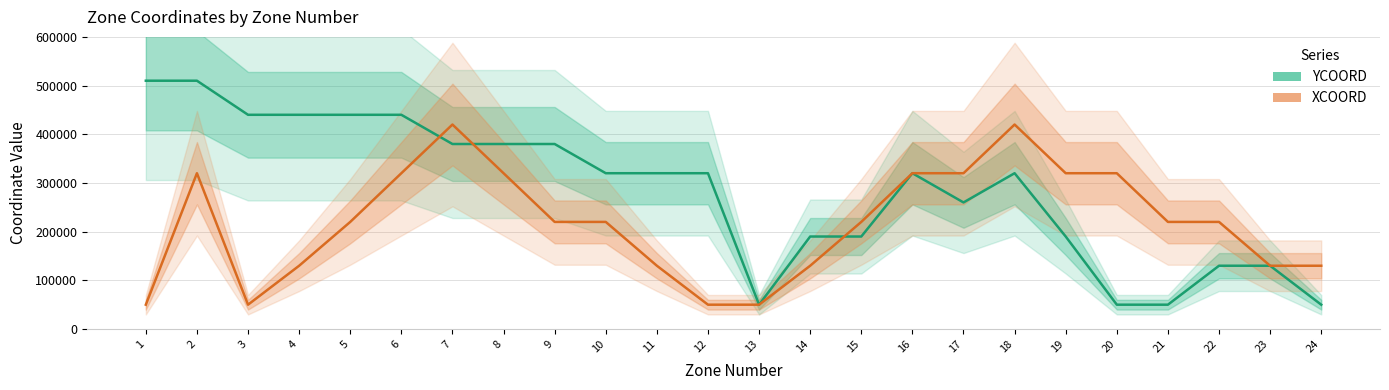

In YCOORD, how many points are lower than both neighbors (excluding endpoints)?

2